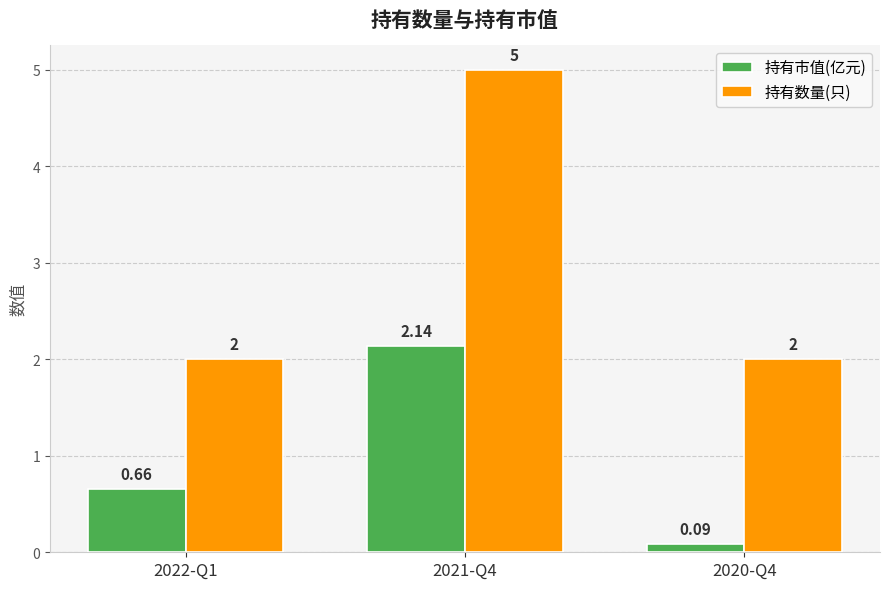

Between 2021-Q4 and 2020-Q4, which series saw the biggest shift?

持有数量(只)